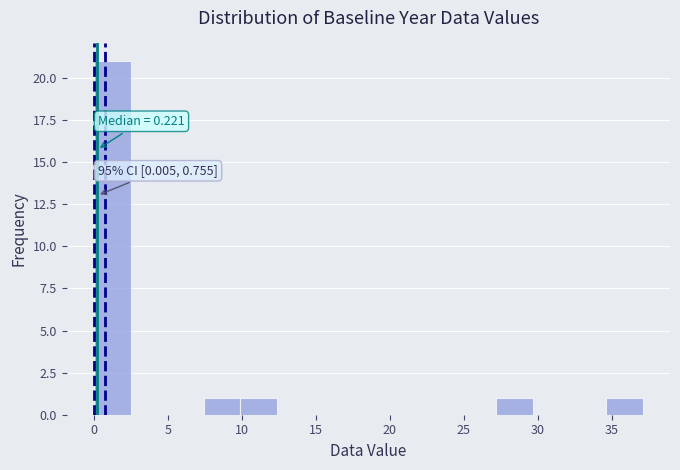

Which range on the x-axis has the tallest bar?

0.0 to 2.5